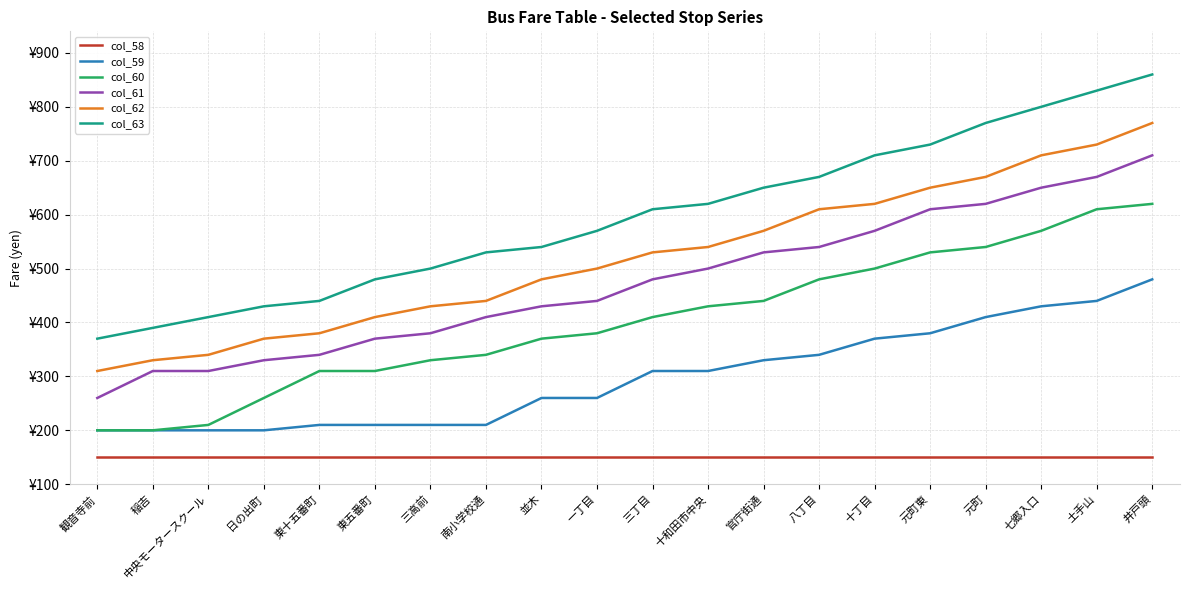

What are all the series names shown in the legend?

col_58, col_59, col_60, col_61, col_62, col_63